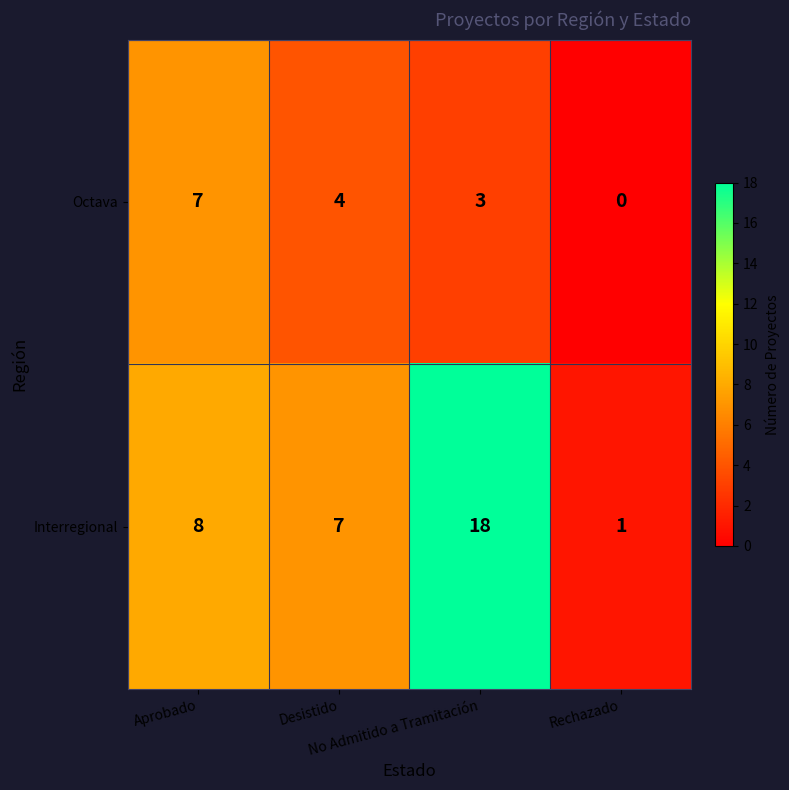

How many distinct data groups are displayed?

2